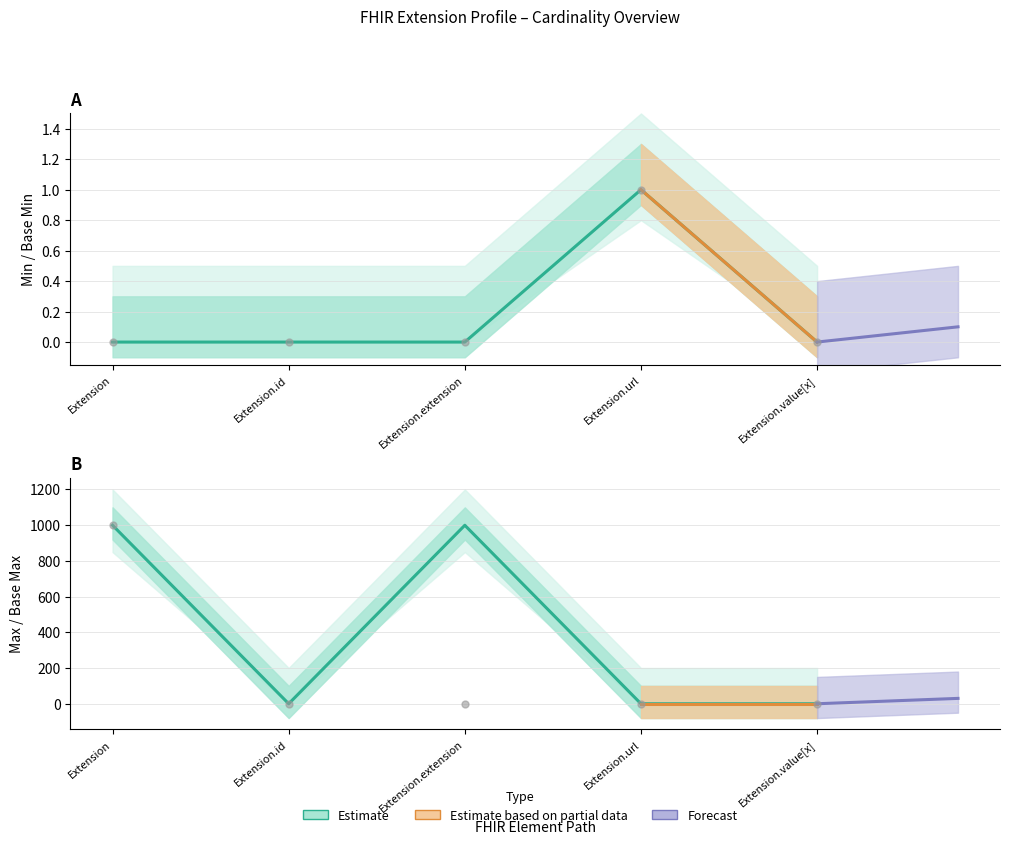

Which series has the largest range (max minus min)?

Max_numeric